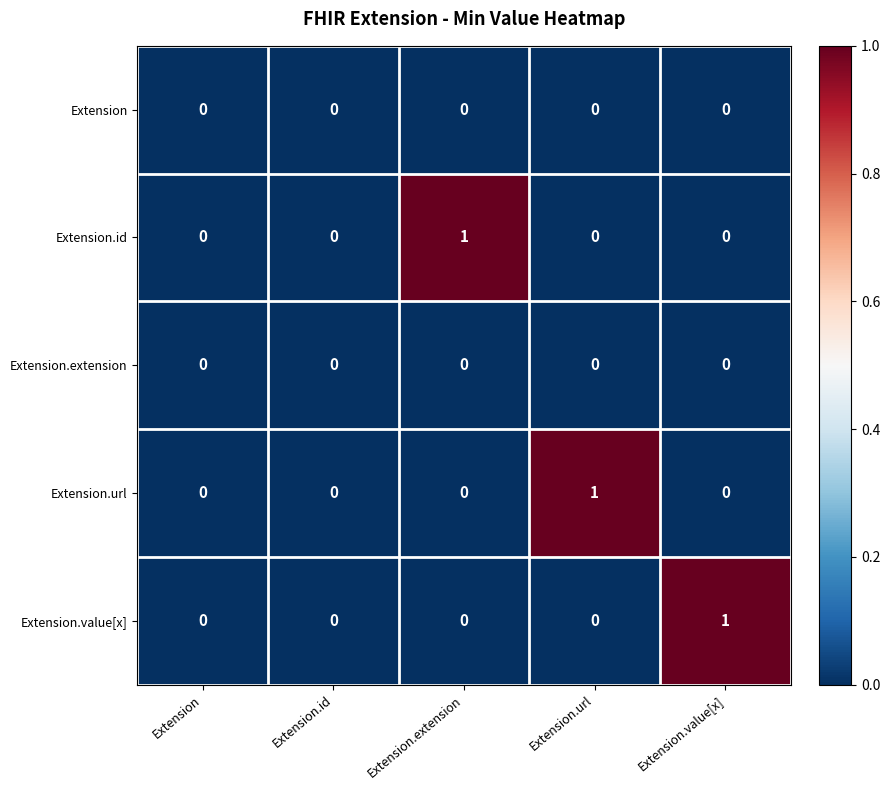

Is the value of Extension.url at Extension.url greater than the value of Extension.id at Extension.url?

Yes